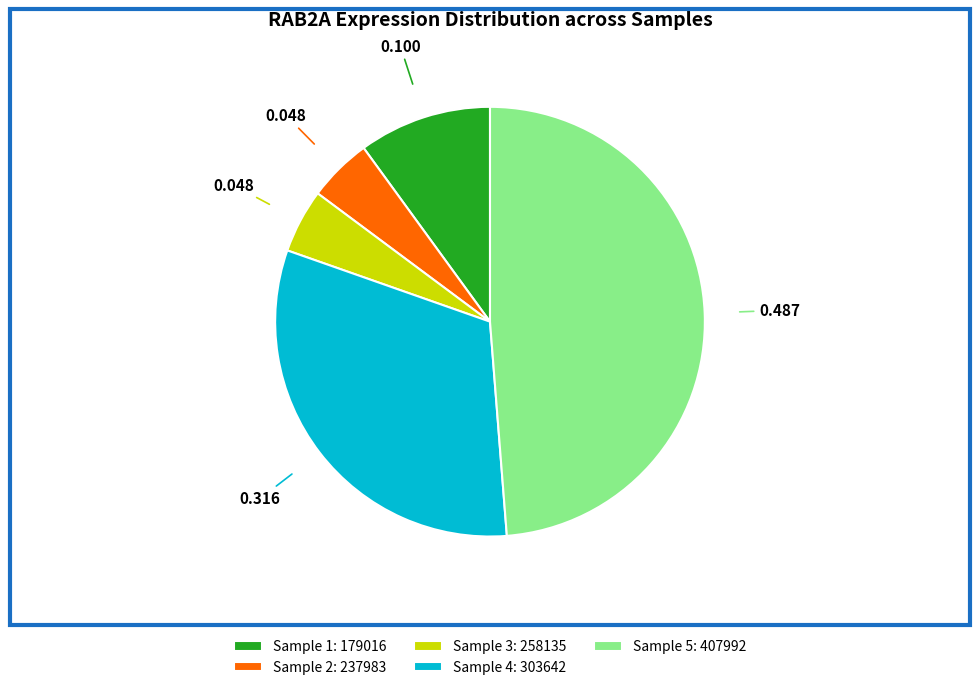

Is the sum of Sample 3: 258135 and Sample 2: 237983 greater than half?

No